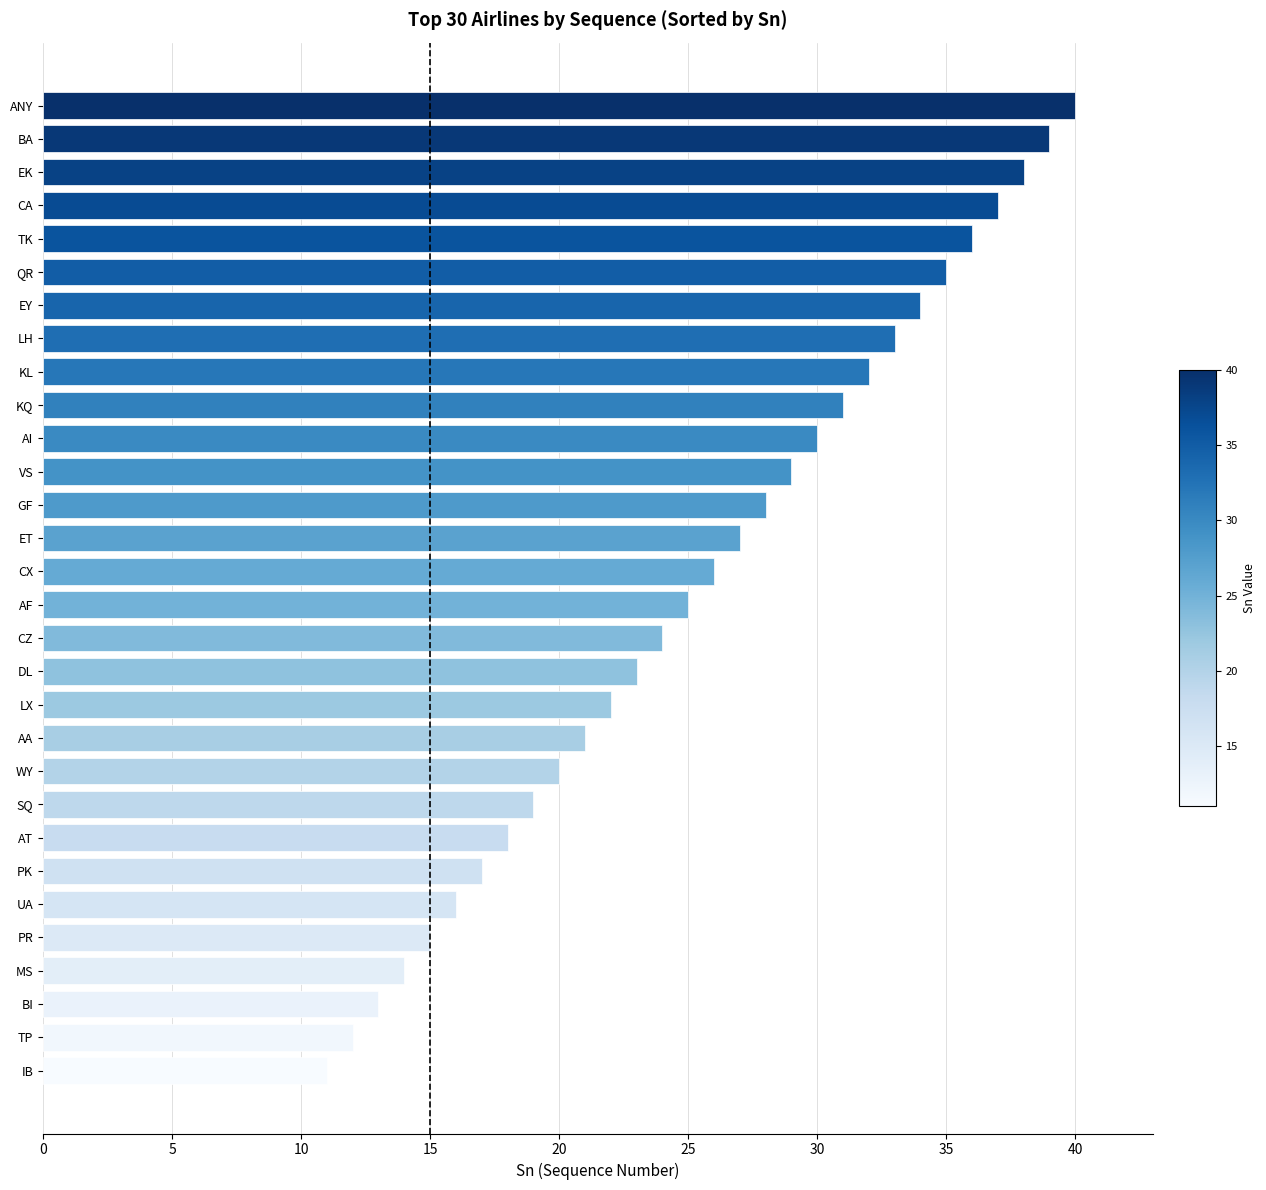

Reading top to bottom, list all the values displayed in this chart.

40	39	38	37	36	35	34	33	32	31	30	29	28	27	26	25	24	23	22	21	20	19	18	17	16	15	14	13	12	11